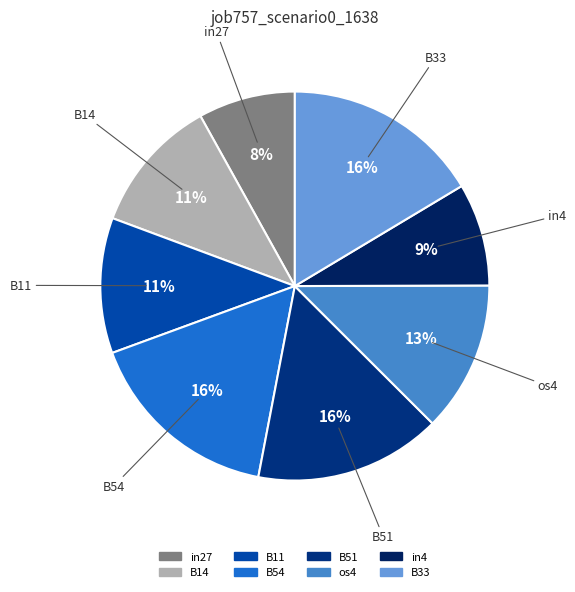

How many segments does this pie chart have?

8